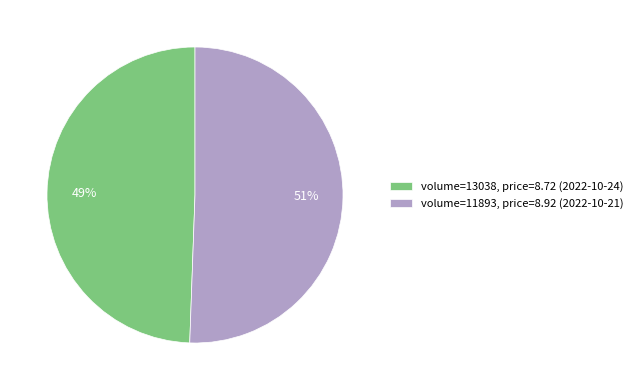

Is it true that volume=11893, price=8.92 (2022-10-21) is 51% of the pie?

True